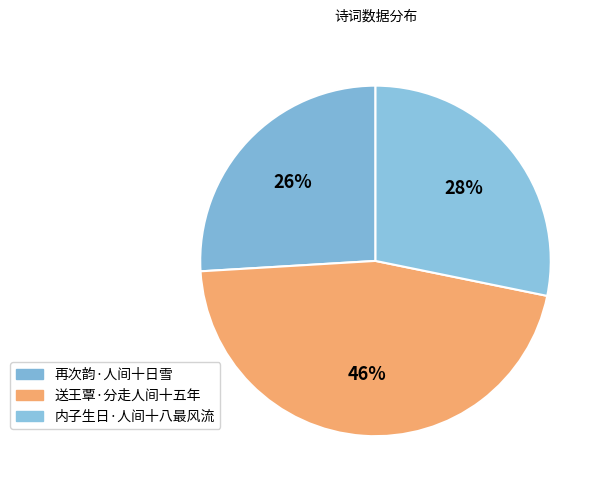

The 再次韵·人间十日雪 slice represents 33% of the pie. True or false?

False